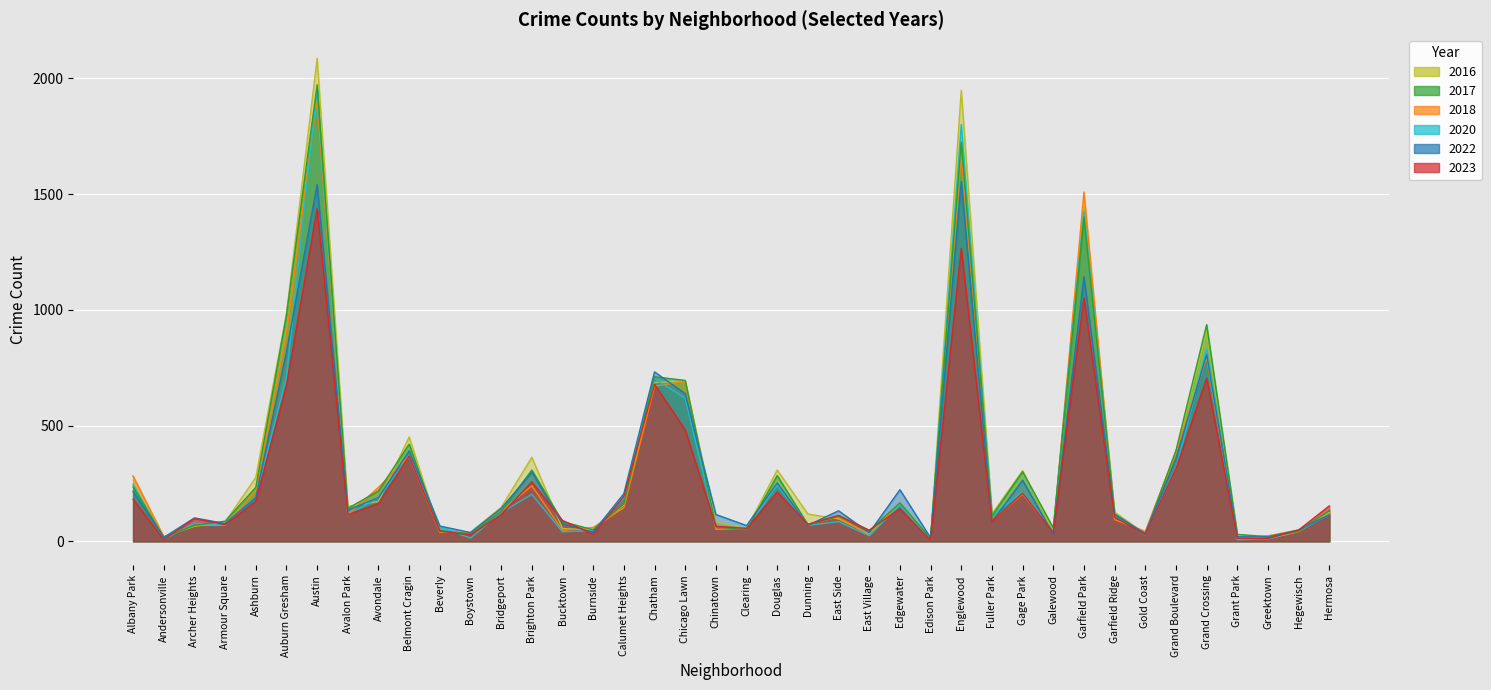

At which category does 2016 reach its first local peak?

Austin